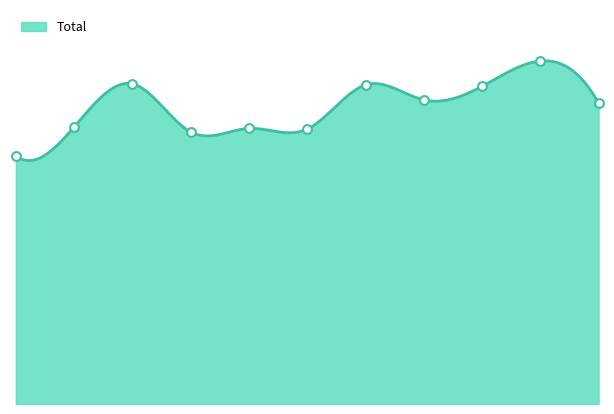

What is the ratio of the value at 2020 to the value at 2019?

1.0